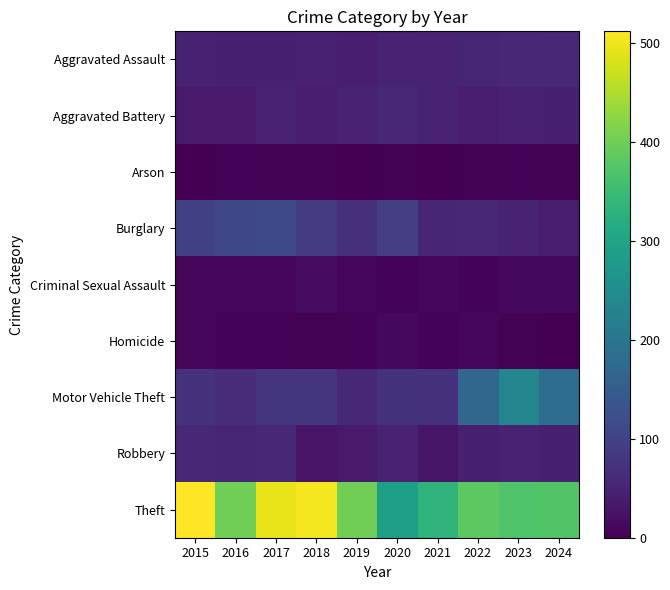

Reading right to left, list all the values displayed in this chart.

Aggravated Assault: 2024=56	2023=58	2022=53	2021=50	2020=48	2019=42	2018=47	2017=44	2016=44	2015=46
Aggravated Battery: 2024=45	2023=47	2022=39	2021=48	2020=58	2019=50	2018=38	2017=51	2016=37	2015=37
Arson: 2024=2	2023=4	2022=3	2021=1	2020=2	2019=0	2018=3	2017=2	2016=4	2015=1
Burglary: 2024=38	2023=48	2022=56	2021=54	2020=92	2019=71	2018=91	2017=113	2016=109	2015=96
Criminal Sexual Assault: 2024=11	2023=11	2022=4	2021=9	2020=5	2019=7	2018=17	2017=7	2016=7	2015=7
Homicide: 2024=1	2023=2	2022=9	2021=4	2020=10	2019=5	2018=3	2017=4	2016=4	2015=6
Motor Vehicle Theft: 2024=184	2023=234	2022=169	2021=73	2020=75	2019=58	2018=77	2017=79	2016=65	2015=72
Robbery: 2024=45	2023=51	2022=45	2021=31	2020=48	2019=37	2018=27	2017=58	2016=52	2015=59
Theft: 2024=373	2023=371	2022=382	2021=333	2020=290	2019=400	2018=505	2017=494	2016=401	2015=512